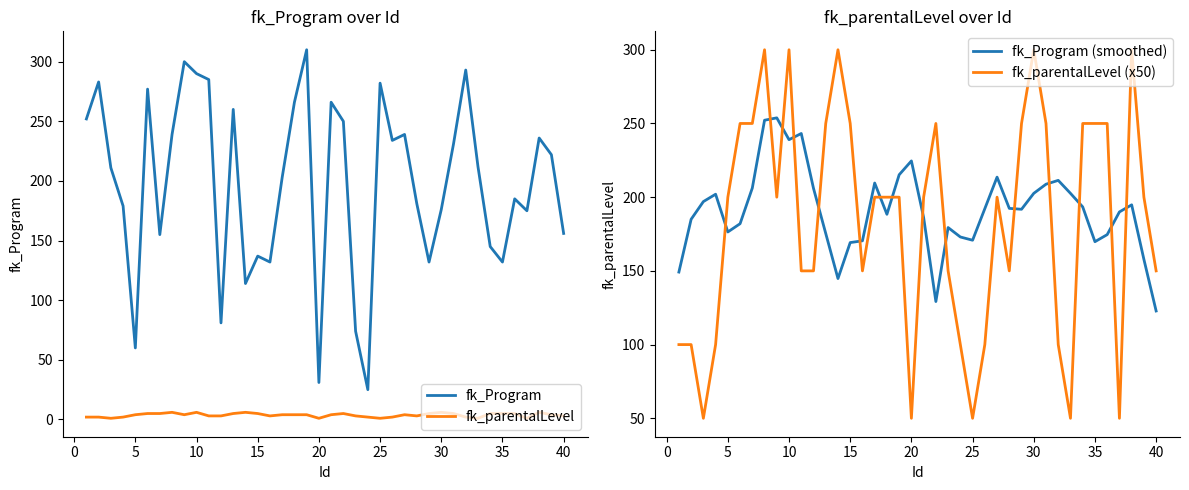

Count the fk_parentalLevel values in the range 2 to 5.

30